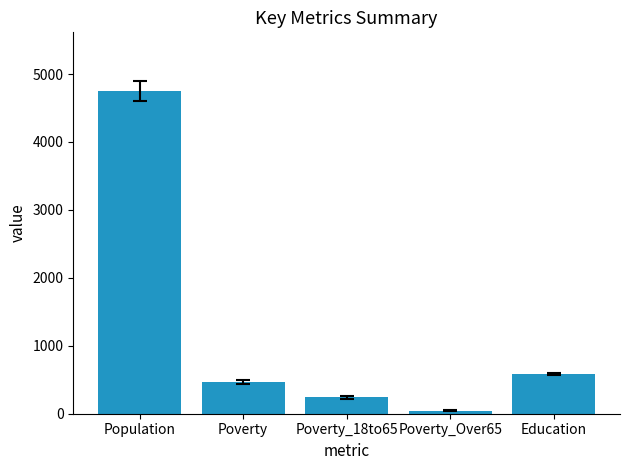

Is it true that the value at Poverty_18to65 is 241.1?

True